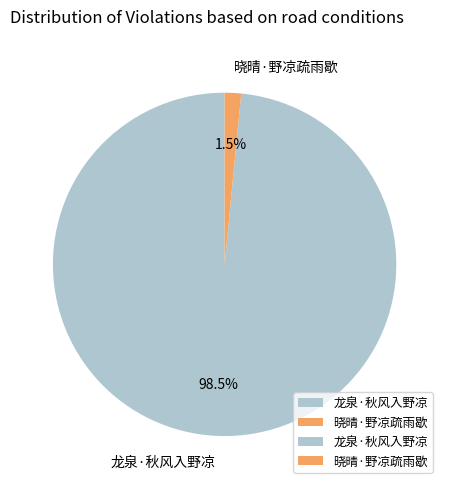

Combined, do 龙泉·秋风入野凉 and 晓晴·野凉疏雨歇 account for over 50%?

Yes